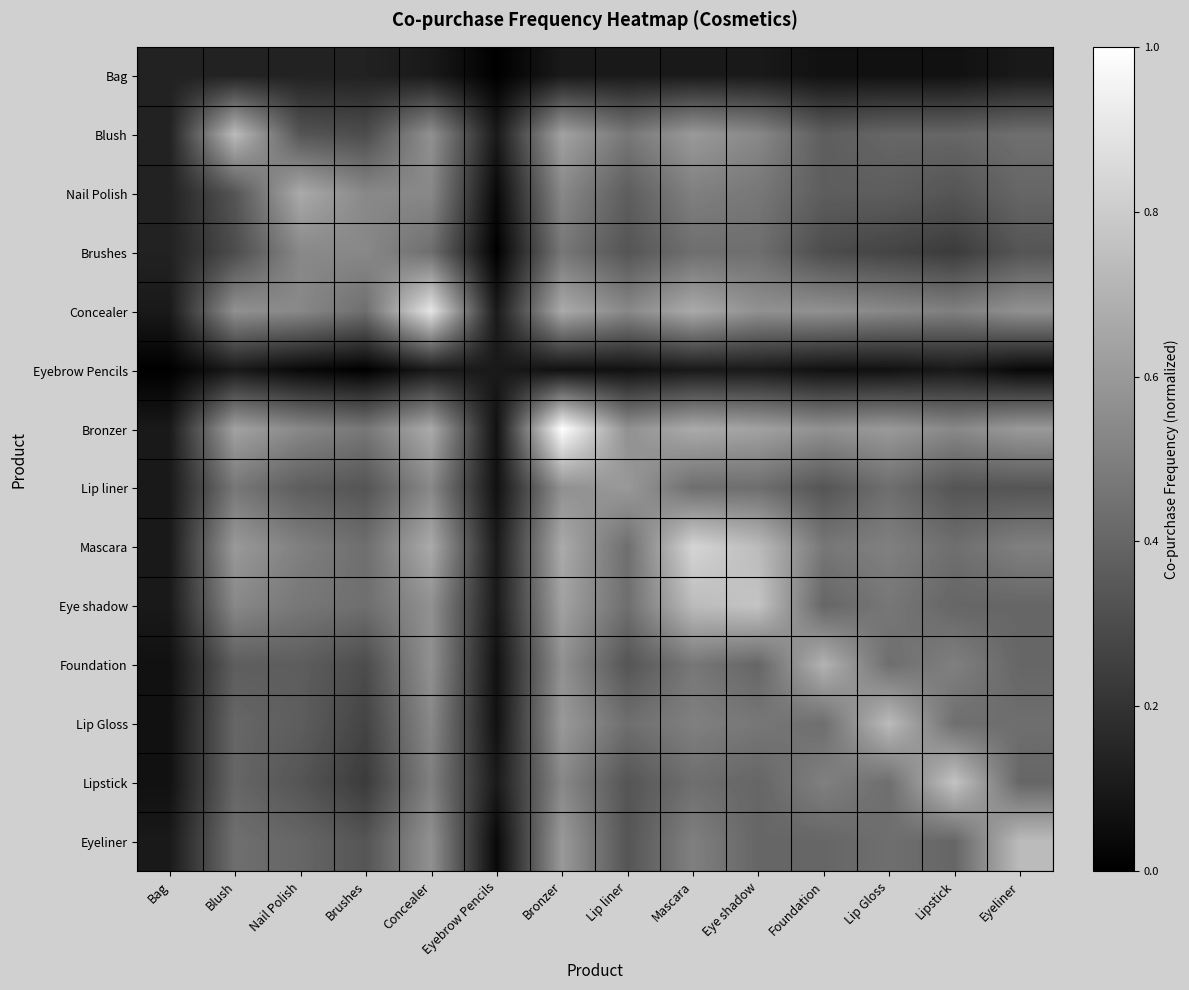

Reading right to left, transcribe all the data shown in this chart.

Bag: Eyeliner=0.1	Lipstick=0.1	Lip Gloss=0.1	Foundation=0.1	Eye shadow=0.1	Mascara=0.1	Lip liner=0.1	Bronzer=0.1	Eyebrow Pencils=0.0	Concealer=0.1	Brushes=0.1	Nail Polish=0.1	Blush=0.1	Bag=0.1
Blush: Eyeliner=0.4	Lipstick=0.4	Lip Gloss=0.4	Foundation=0.4	Eye shadow=0.5	Mascara=0.6	Lip liner=0.5	Bronzer=0.6	Eyebrow Pencils=0.1	Concealer=0.6	Brushes=0.3	Nail Polish=0.3	Blush=0.7	Bag=0.1
Nail Polish: Eyeliner=0.4	Lipstick=0.3	Lip Gloss=0.4	Foundation=0.4	Eye shadow=0.5	Mascara=0.5	Lip liner=0.4	Bronzer=0.5	Eyebrow Pencils=0.0	Concealer=0.5	Brushes=0.5	Nail Polish=0.7	Blush=0.3	Bag=0.1
Brushes: Eyeliner=0.3	Lipstick=0.2	Lip Gloss=0.3	Foundation=0.3	Eye shadow=0.4	Mascara=0.4	Lip liner=0.3	Bronzer=0.5	Eyebrow Pencils=0.0	Concealer=0.4	Brushes=0.5	Nail Polish=0.5	Blush=0.3	Bag=0.1
Concealer: Eyeliner=0.6	Lipstick=0.5	Lip Gloss=0.5	Foundation=0.6	Eye shadow=0.6	Mascara=0.7	Lip liner=0.5	Bronzer=0.7	Eyebrow Pencils=0.1	Concealer=0.9	Brushes=0.4	Nail Polish=0.5	Blush=0.6	Bag=0.1
Eyebrow Pencils: Eyeliner=0.0	Lipstick=0.1	Lip Gloss=0.1	Foundation=0.1	Eye shadow=0.1	Mascara=0.1	Lip liner=0.1	Bronzer=0.1	Eyebrow Pencils=0.1	Concealer=0.1	Brushes=0.0	Nail Polish=0.0	Blush=0.1	Bag=0.0
Bronzer: Eyeliner=0.6	Lipstick=0.5	Lip Gloss=0.6	Foundation=0.6	Eye shadow=0.6	Mascara=0.7	Lip liner=0.6	Bronzer=1.0	Eyebrow Pencils=0.1	Concealer=0.7	Brushes=0.5	Nail Polish=0.5	Blush=0.6	Bag=0.1
Lip liner: Eyeliner=0.3	Lipstick=0.3	Lip Gloss=0.4	Foundation=0.3	Eye shadow=0.4	Mascara=0.4	Lip liner=0.6	Bronzer=0.6	Eyebrow Pencils=0.1	Concealer=0.5	Brushes=0.3	Nail Polish=0.4	Blush=0.5	Bag=0.1
Mascara: Eyeliner=0.5	Lipstick=0.4	Lip Gloss=0.5	Foundation=0.5	Eye shadow=0.7	Mascara=0.8	Lip liner=0.4	Bronzer=0.7	Eyebrow Pencils=0.1	Concealer=0.7	Brushes=0.4	Nail Polish=0.5	Blush=0.6	Bag=0.1
Eye shadow: Eyeliner=0.4	Lipstick=0.4	Lip Gloss=0.5	Foundation=0.4	Eye shadow=0.8	Mascara=0.7	Lip liner=0.4	Bronzer=0.6	Eyebrow Pencils=0.1	Concealer=0.6	Brushes=0.4	Nail Polish=0.5	Blush=0.5	Bag=0.1
Foundation: Eyeliner=0.4	Lipstick=0.5	Lip Gloss=0.4	Foundation=0.7	Eye shadow=0.4	Mascara=0.5	Lip liner=0.3	Bronzer=0.6	Eyebrow Pencils=0.1	Concealer=0.6	Brushes=0.3	Nail Polish=0.4	Blush=0.4	Bag=0.1
Lip Gloss: Eyeliner=0.4	Lipstick=0.4	Lip Gloss=0.7	Foundation=0.4	Eye shadow=0.5	Mascara=0.5	Lip liner=0.4	Bronzer=0.6	Eyebrow Pencils=0.1	Concealer=0.5	Brushes=0.3	Nail Polish=0.4	Blush=0.4	Bag=0.1
Lipstick: Eyeliner=0.4	Lipstick=0.8	Lip Gloss=0.4	Foundation=0.5	Eye shadow=0.4	Mascara=0.4	Lip liner=0.3	Bronzer=0.5	Eyebrow Pencils=0.1	Concealer=0.5	Brushes=0.2	Nail Polish=0.3	Blush=0.4	Bag=0.1
Eyeliner: Eyeliner=0.7	Lipstick=0.4	Lip Gloss=0.4	Foundation=0.4	Eye shadow=0.4	Mascara=0.5	Lip liner=0.3	Bronzer=0.6	Eyebrow Pencils=0.0	Concealer=0.6	Brushes=0.3	Nail Polish=0.4	Blush=0.4	Bag=0.1